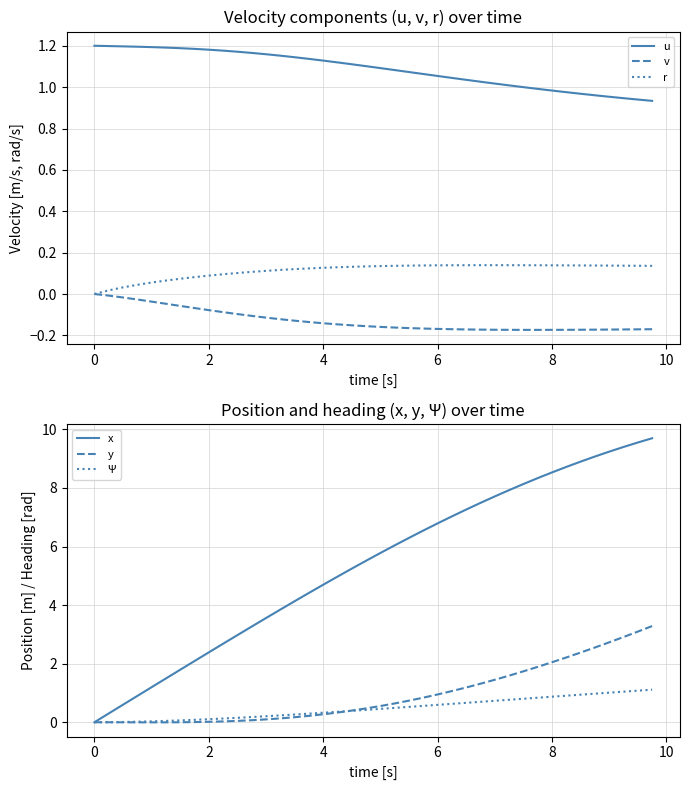

Which series has the largest range (max minus min)?

x